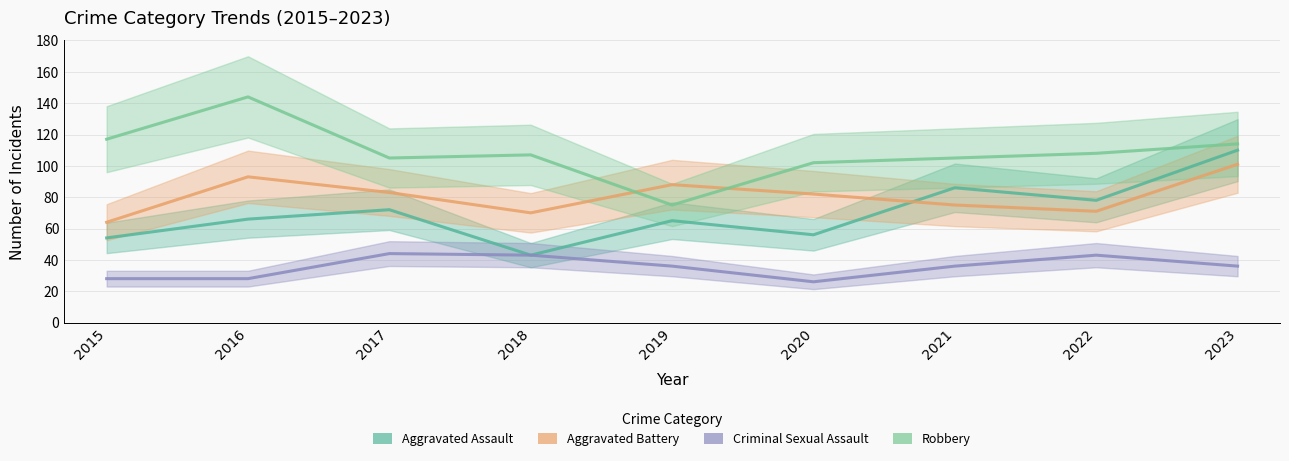

Which series changed the most between 2015 and 2020?

Aggravated Battery